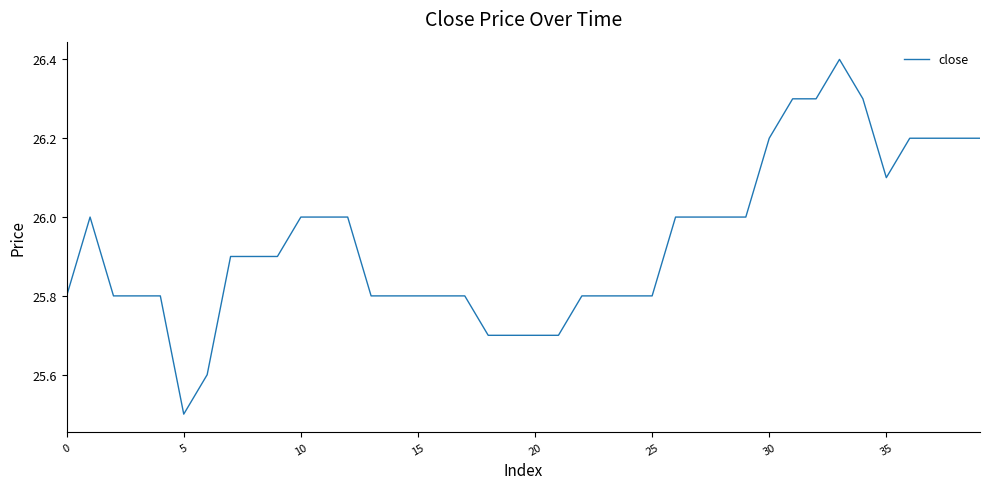

What is the difference between the maximum and minimum values?

0.9